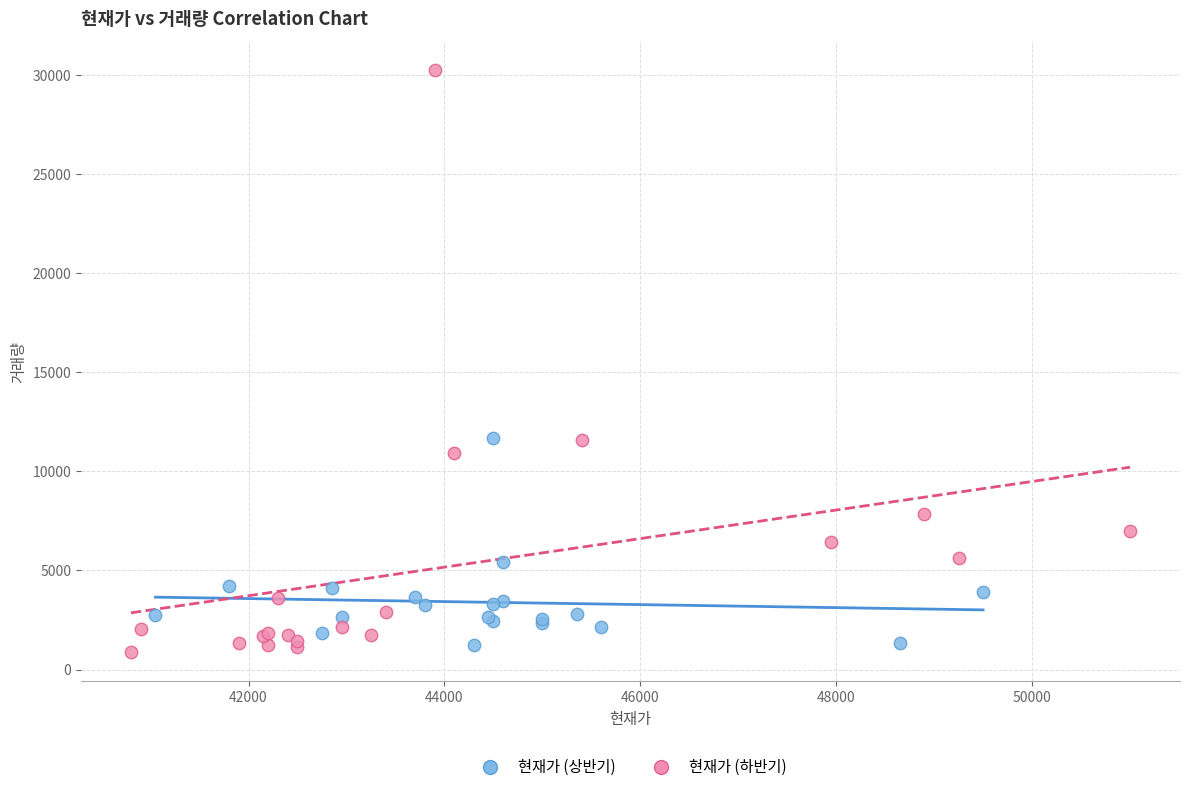

Which series has the widest spread of Y values?

현재가 (하반기)